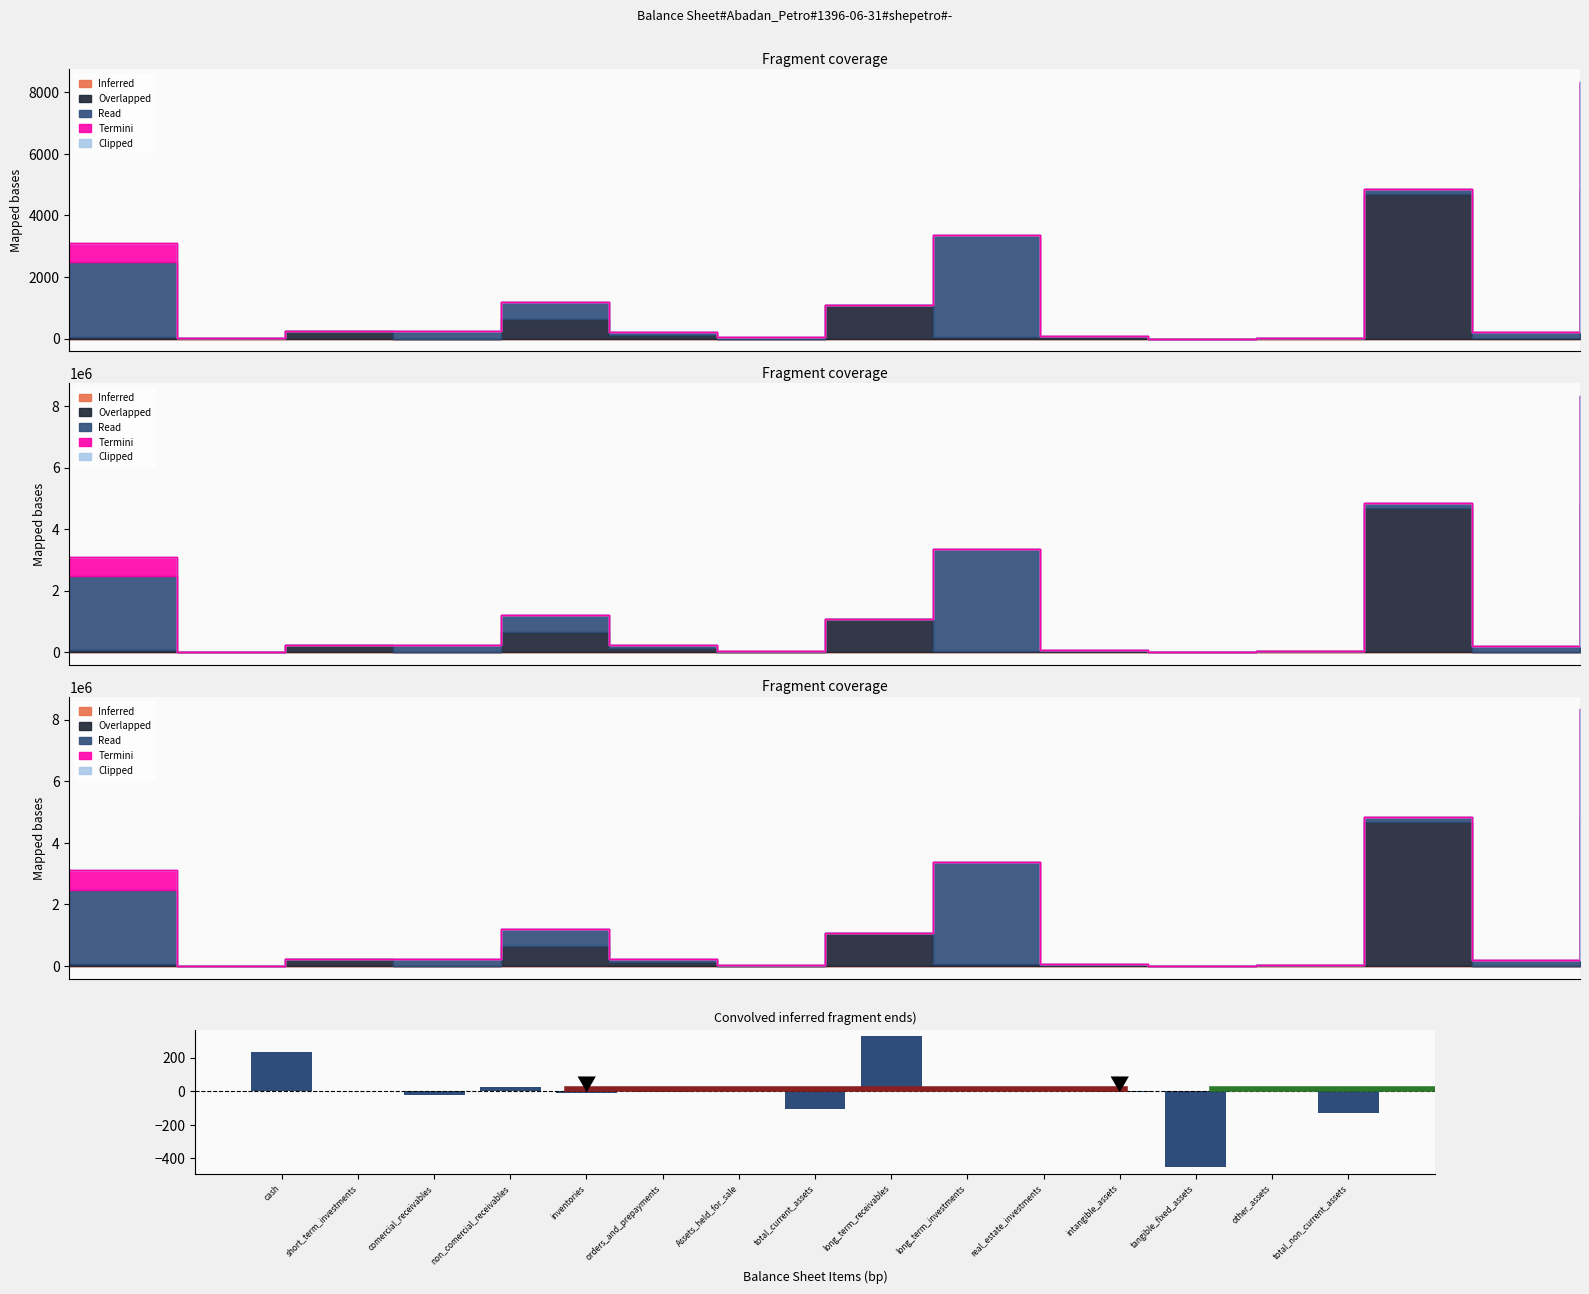

What is the label of the 6th bar from the left?

orders_and_prepayments